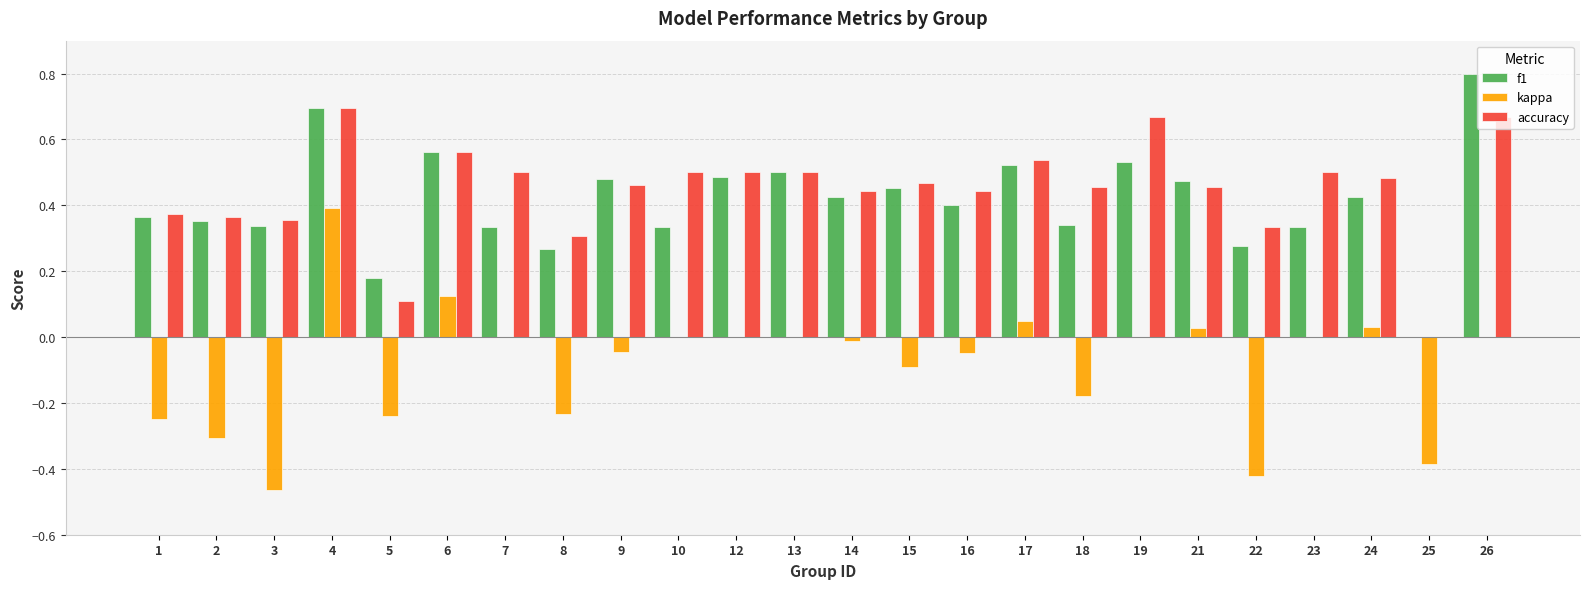

How many series are shown in this chart?

3